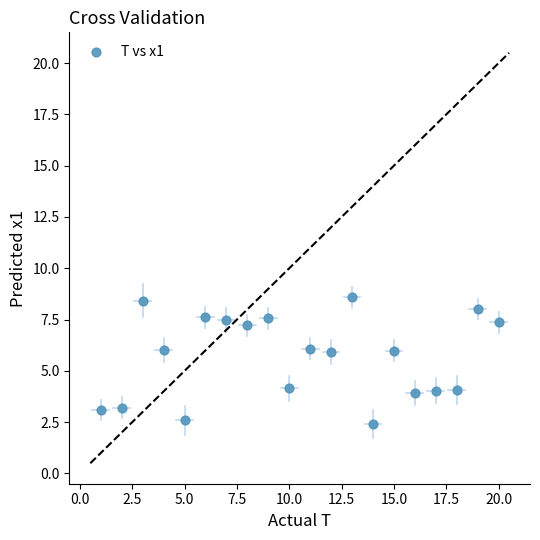

What is the range of X values (max minus min)?

19.0